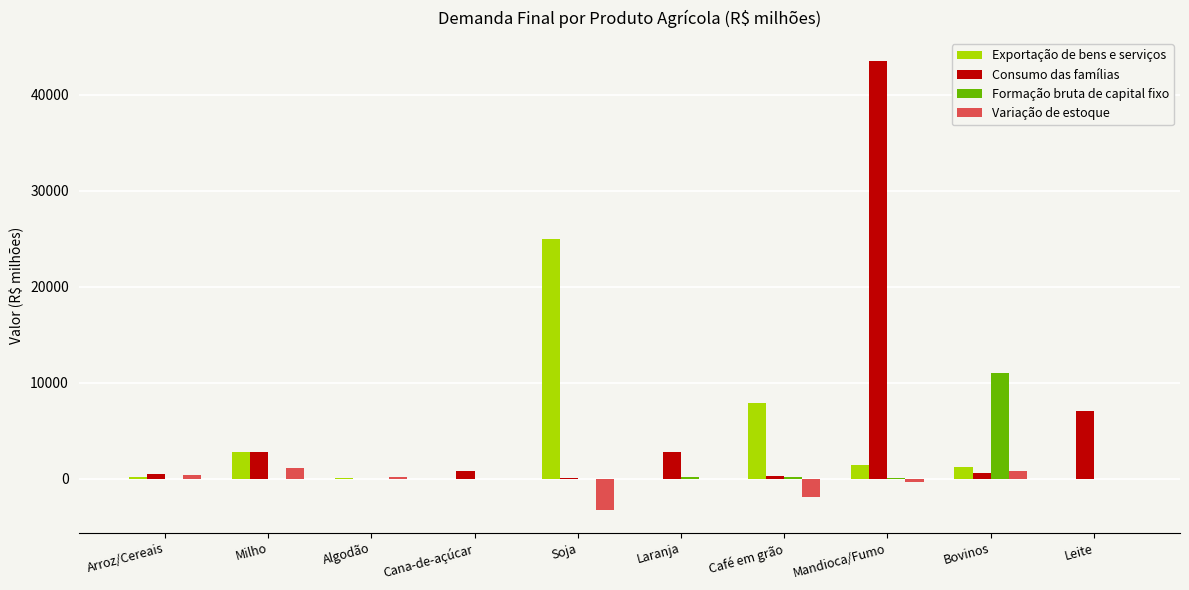

How many values in the Consumo das famílias series exceed 814?

5